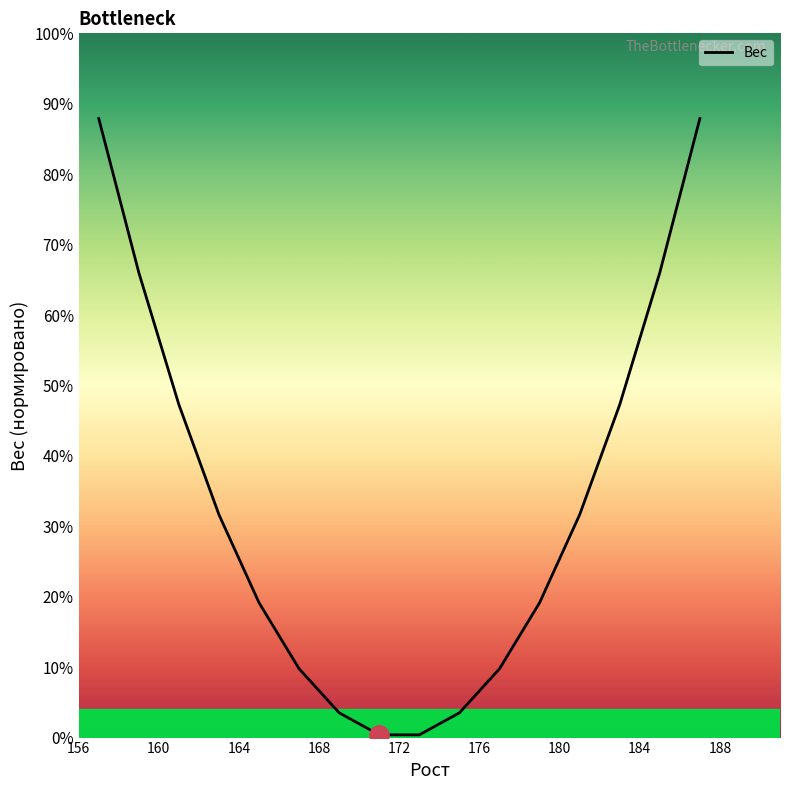

Is this an area chart (filled region under the line)?

No